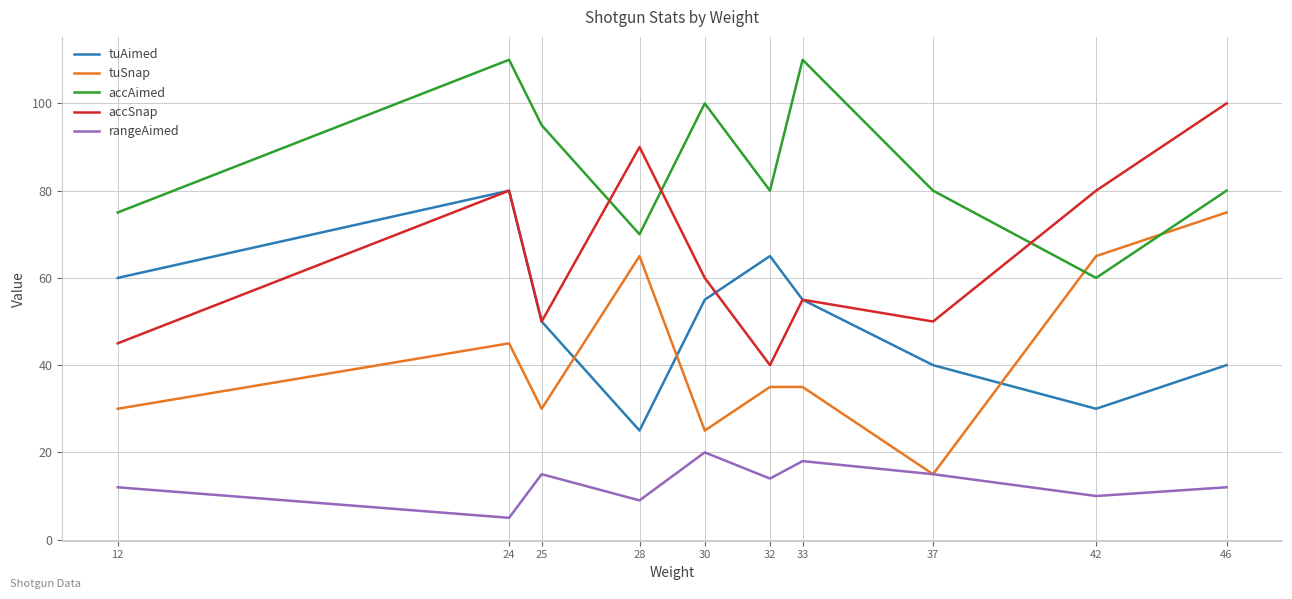

Rank the series by their maximum value, from lowest to highest.

rangeAimed, tuSnap, tuAimed, accSnap, accAimed